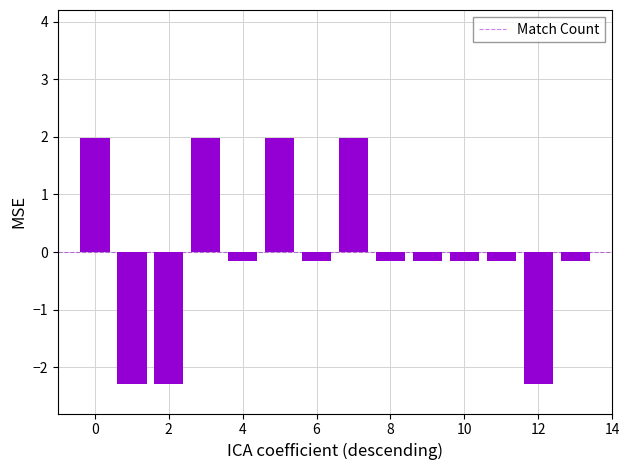

Are the bars grouped side by side (vs. stacked)?

No